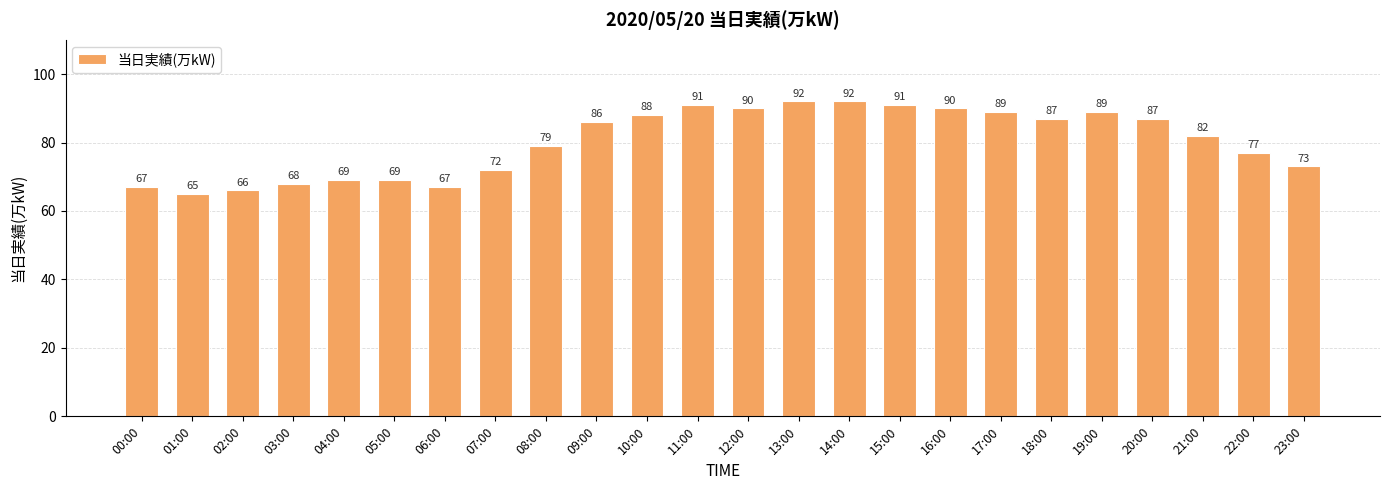

Between 08:00 and 04:00, which is larger?

08:00